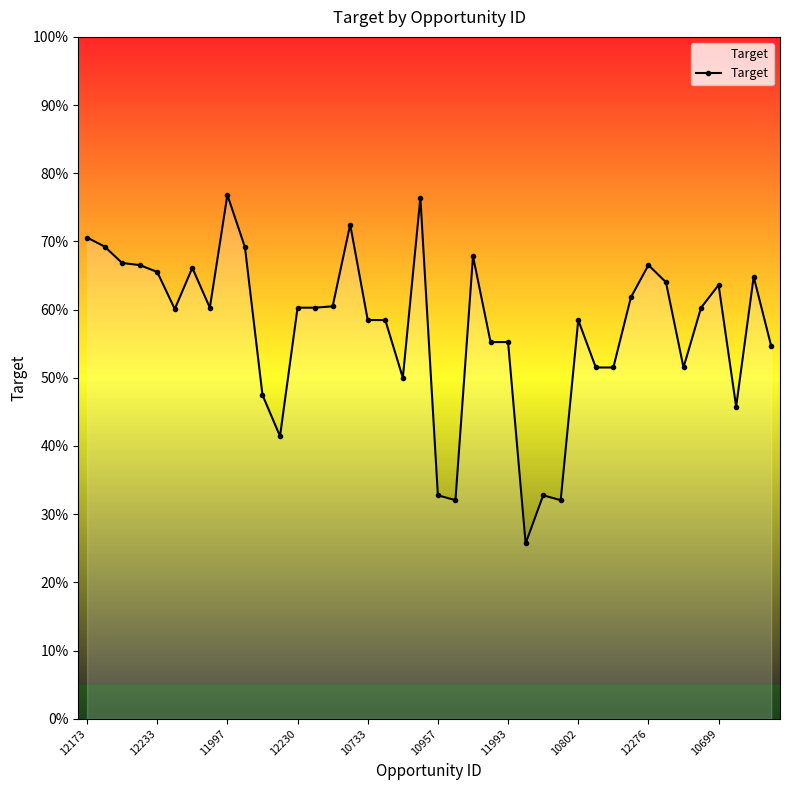

Is this an area chart (filled region under the line)?

No